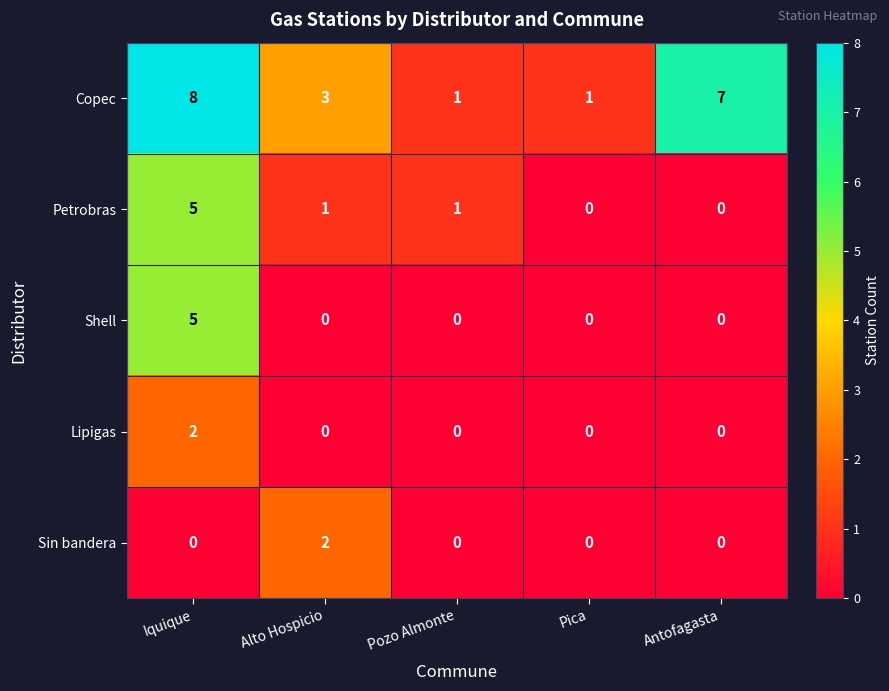

What is the difference between the highest and lowest values at Pica?

1